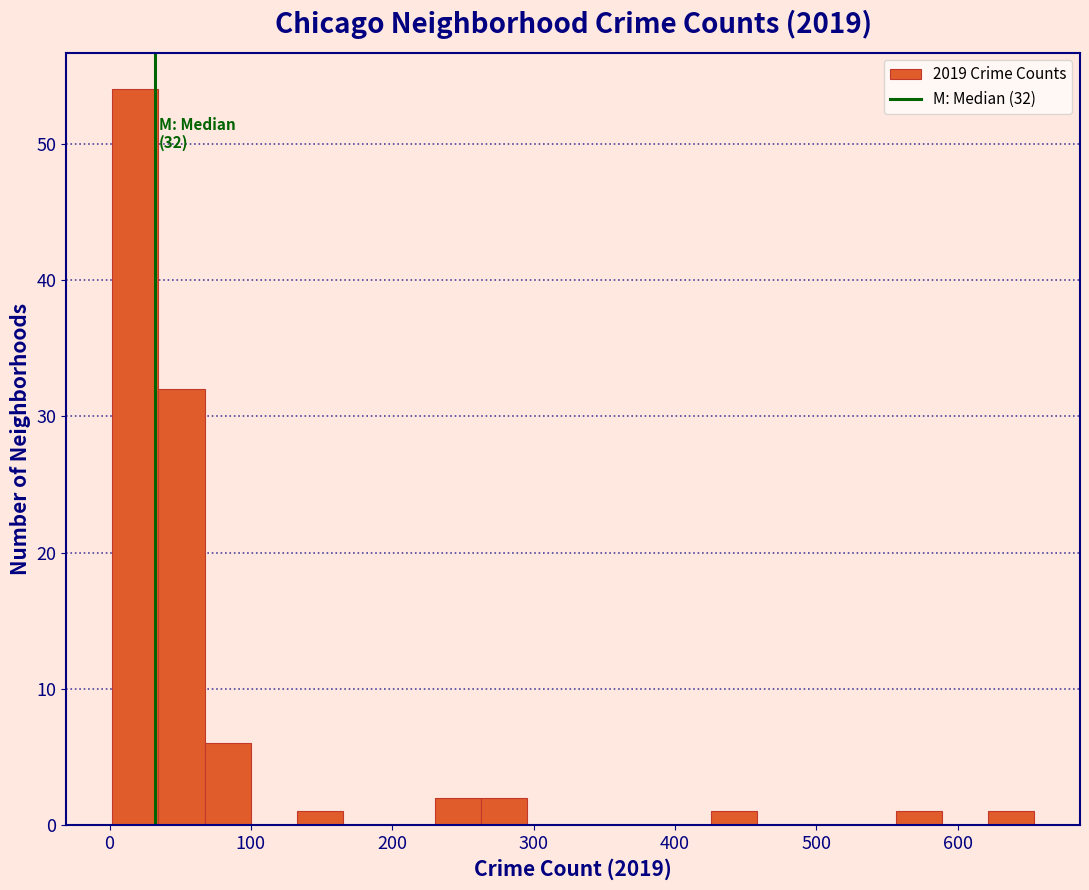

Read against the x-axis, roughly where is the centre of the tallest bar?

20